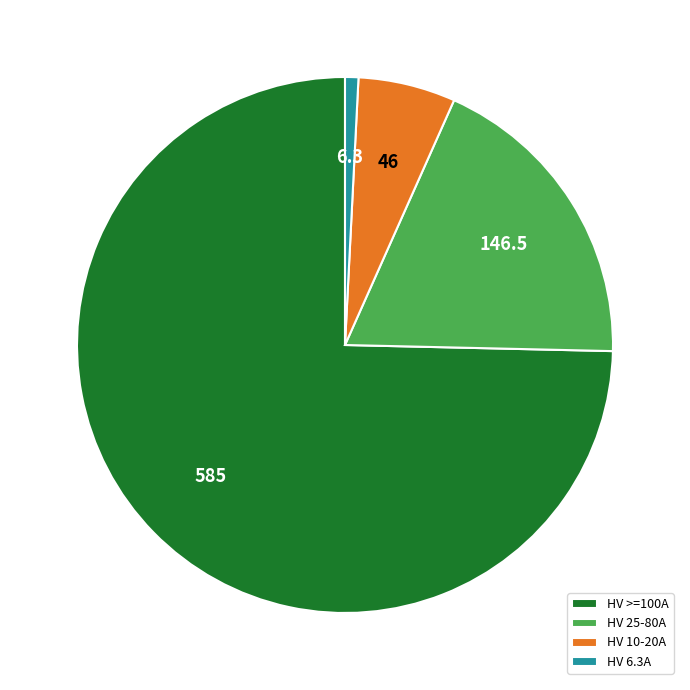

Rank the categories by value from highest to lowest.

HV >=100A, HV 25-80A, HV 10-20A, HV 6.3A